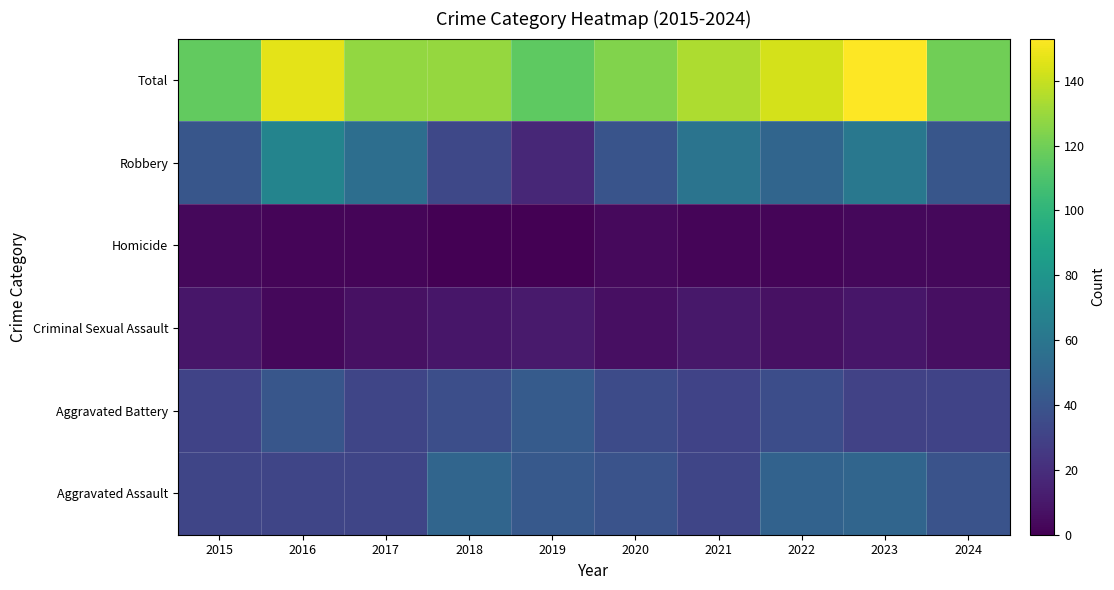

How many data points does each series have?

10